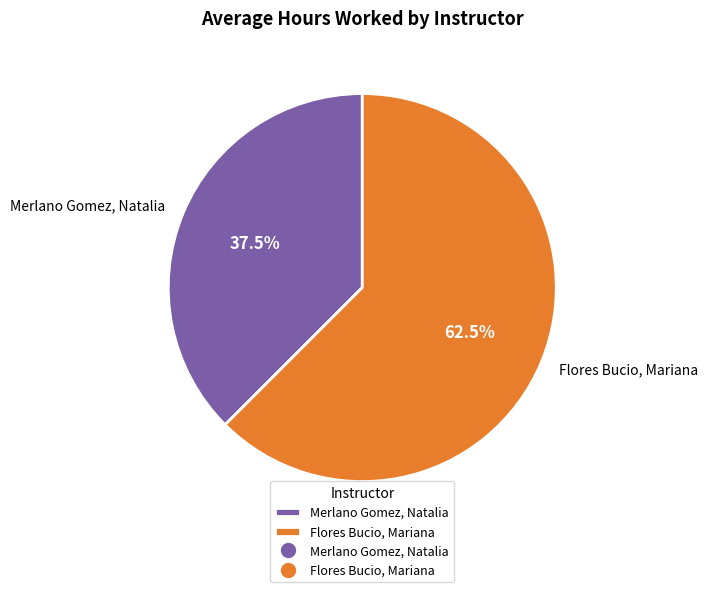

Which slice is the largest?

Flores Bucio, Mariana